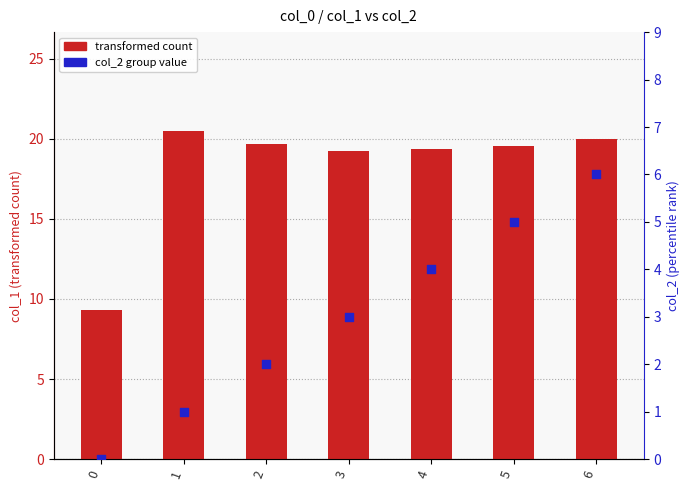

Which series has the largest Y range (max minus min)?

transformed count